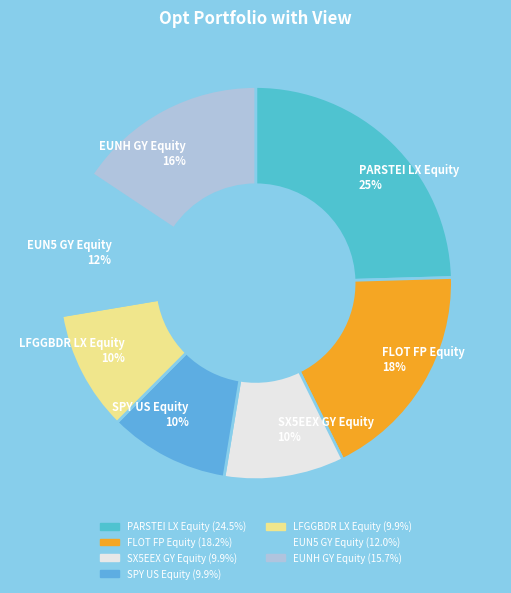

Combined, do FLOT FP Equity and LFGGBDR LX Equity account for over 50%?

No